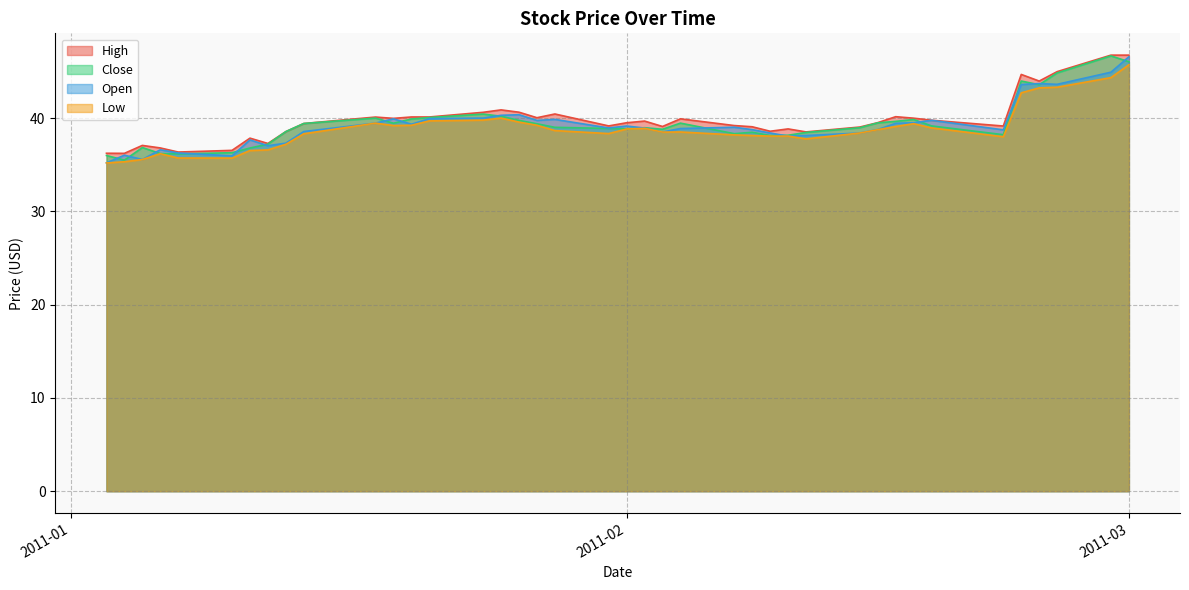

Reading right to left, extract all data points from this chart.

High: 46.8	46.8	45.0	44.0	44.7	39.2	39.8	40.0	40.2	39.5	39.0	38.5	38.8	38.6	39.1	39.2	39.9	39.1	39.7	39.5	39.2	40.4	40.0	40.6	40.9	40.6	40.1	40.1	40.0	40.1	39.4	38.5	37.3	37.8	36.5	36.4	36.8	37.1	36.2	36.2
Close: 46.0	46.7	44.8	43.6	44.0	38.2	39.2	39.8	39.7	39.5	39.0	38.5	38.2	38.1	38.5	38.3	39.5	38.8	39.0	38.8	38.9	39.0	39.4	39.8	40.2	40.4	40.1	39.9	39.5	40.0	39.4	38.5	37.2	36.8	36.3	36.2	36.2	36.8	35.5	36.0
Open: 46.6	44.9	43.6	43.7	43.6	38.7	39.8	39.5	39.4	38.8	38.4	38.1	38.1	38.4	38.8	39.0	38.9	38.5	38.9	39.2	38.9	39.9	39.8	40.4	40.3	40.0	39.9	39.3	39.9	39.5	38.6	37.3	37.0	37.7	36.0	36.3	36.6	35.6	36.0	35.2
Low: 45.7	44.3	43.3	43.2	42.7	38.0	39.0	39.4	39.1	38.8	38.4	37.8	38.1	38.1	38.1	38.2	38.5	38.5	38.9	38.8	38.3	38.7	39.2	39.6	40.0	39.8	39.7	39.2	39.2	39.5	38.3	37.2	36.6	36.5	35.7	35.7	36.2	35.6	35.3	35.2